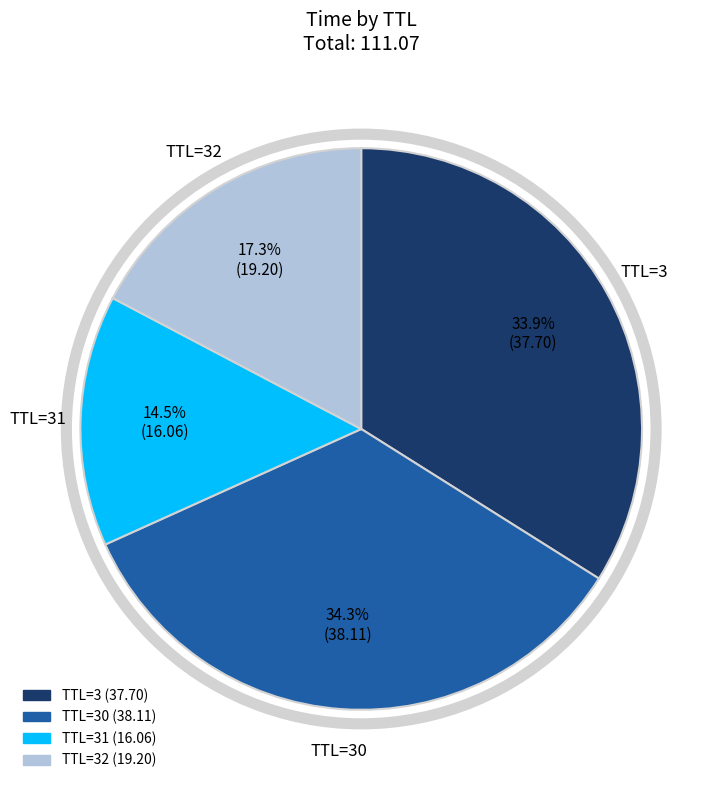

Is there a majority slice in this chart?

No